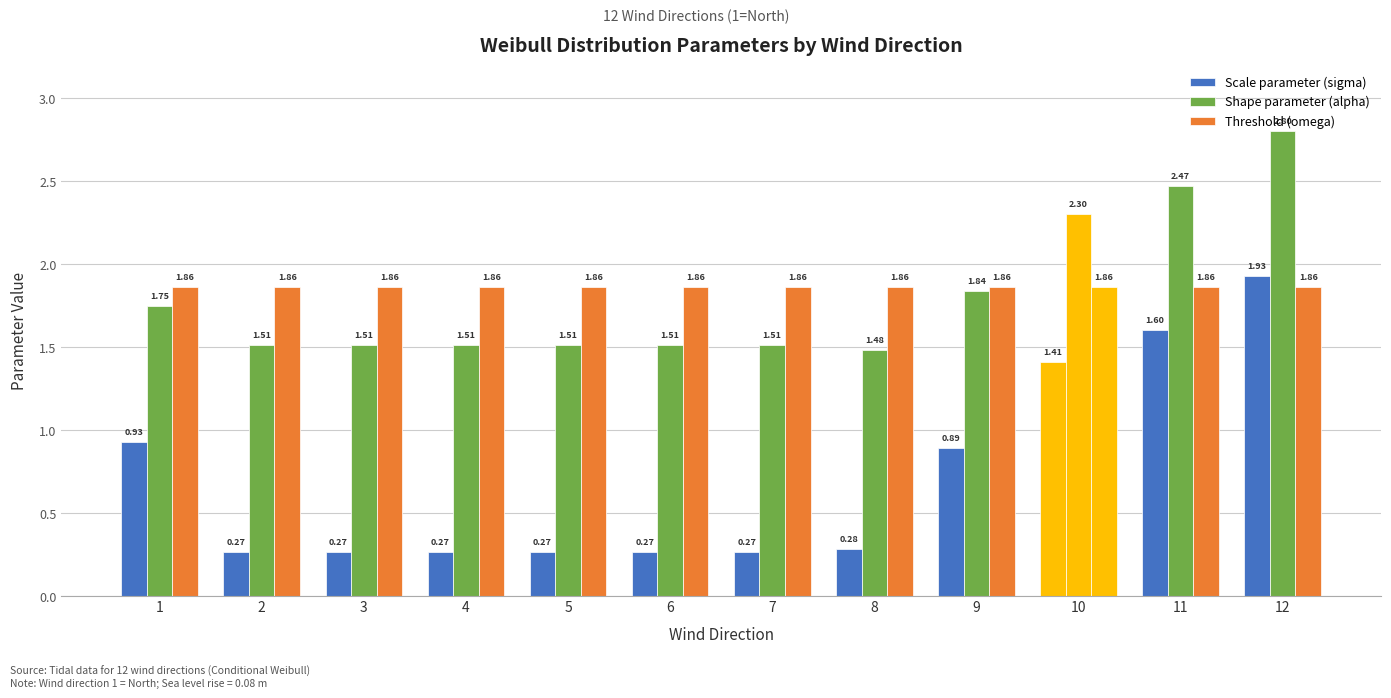

How many series are shown in this chart?

3